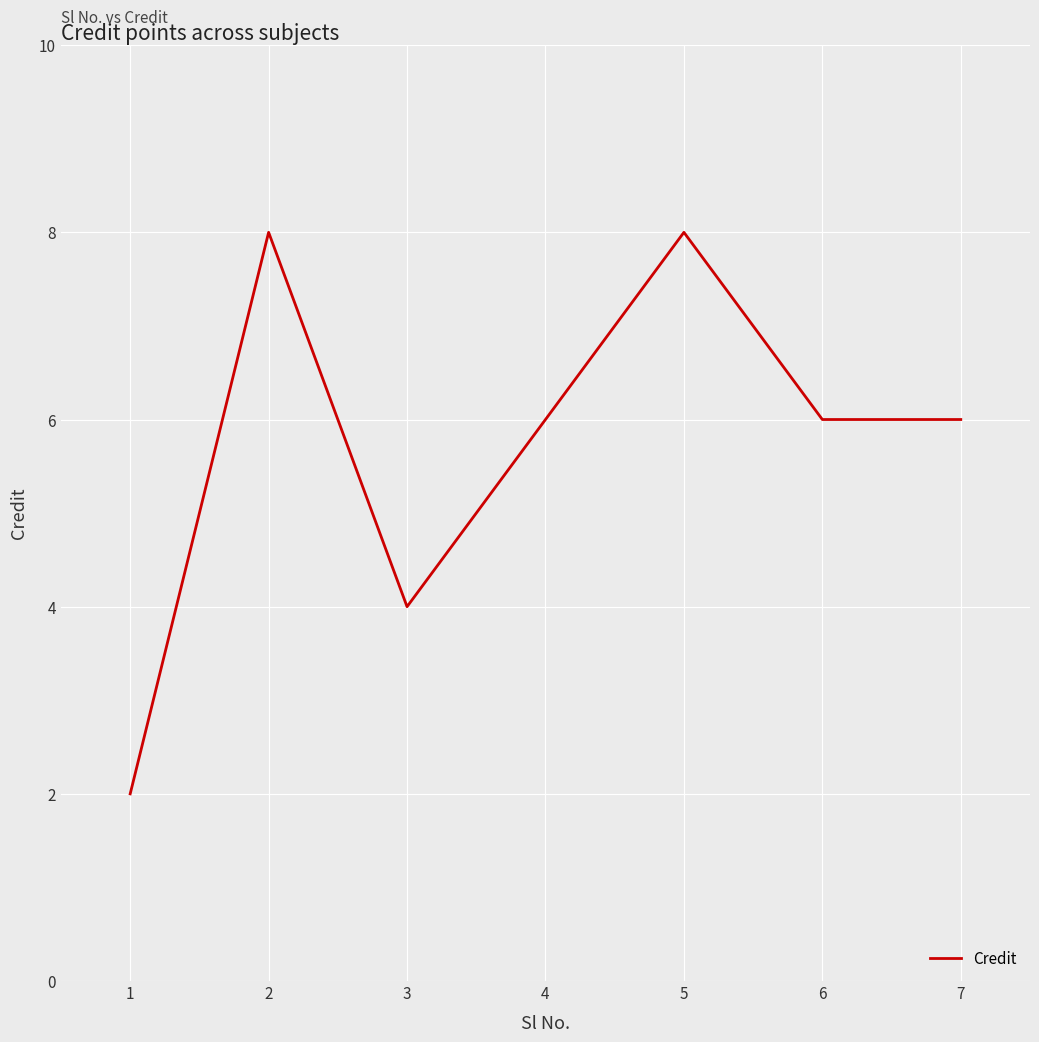

How many lines are shown in the chart?

1